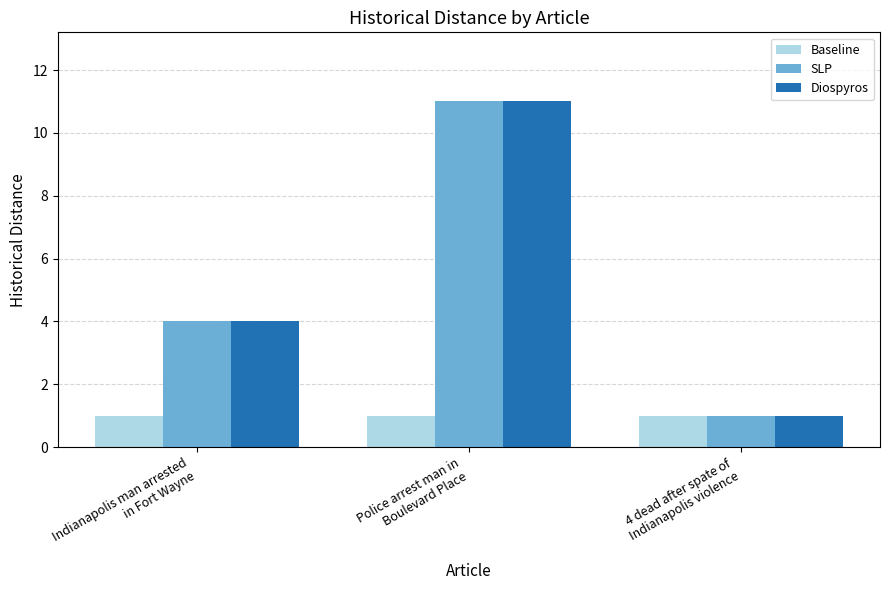

Reading left to right, what are all the values shown in this chart?

Baseline: 1	1	1
SLP: 4	11	1
Diospyros: 4	11	1